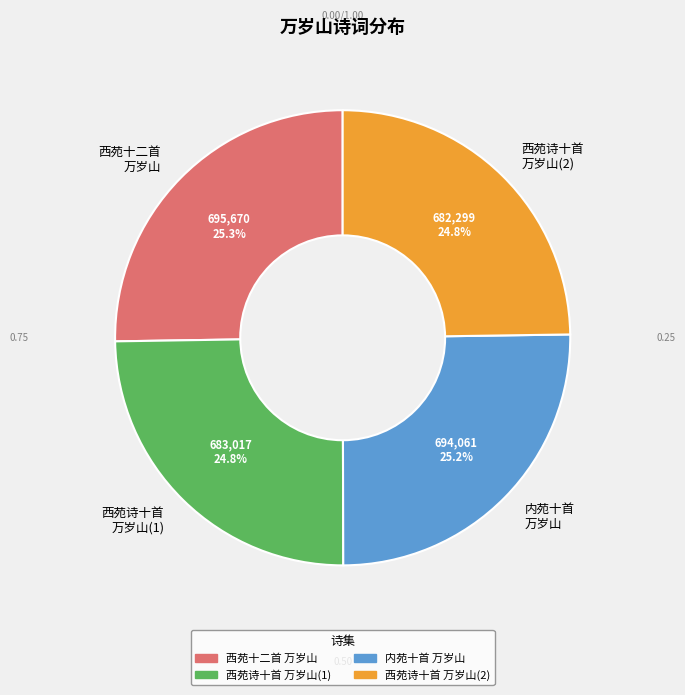

How many segments does this pie chart have?

4